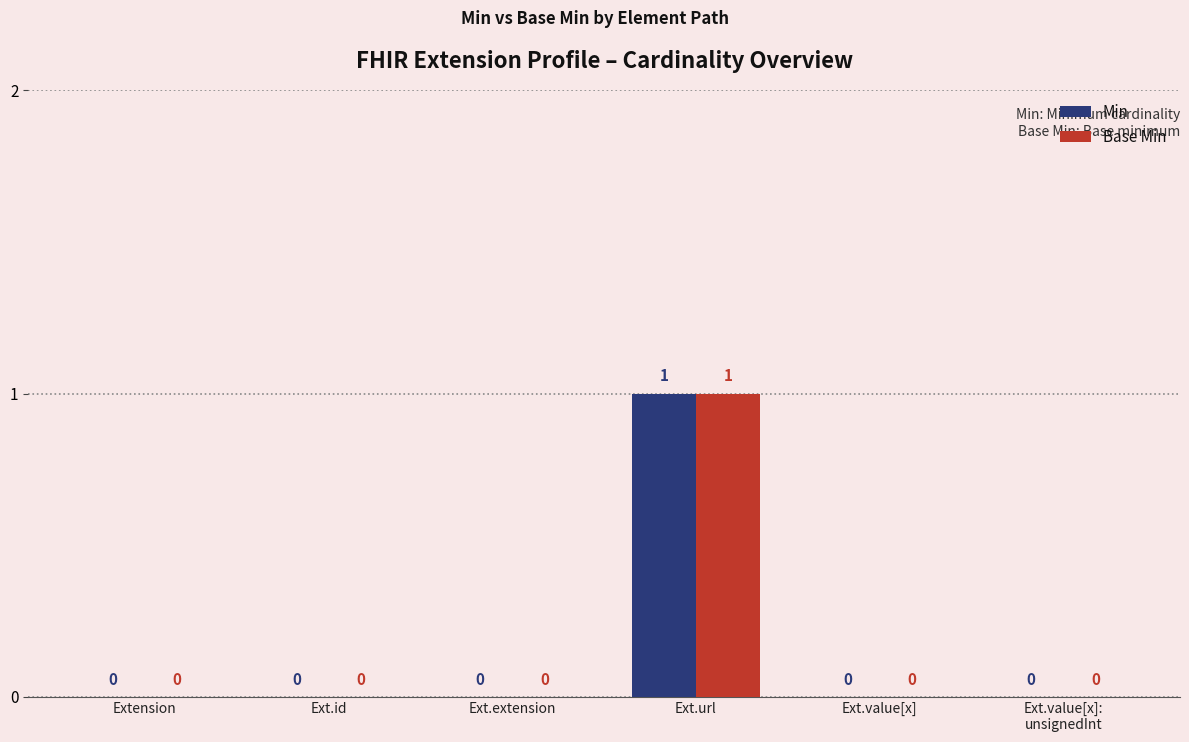

The Base Min series shows -1 at Ext.value[x]. True or false?

False